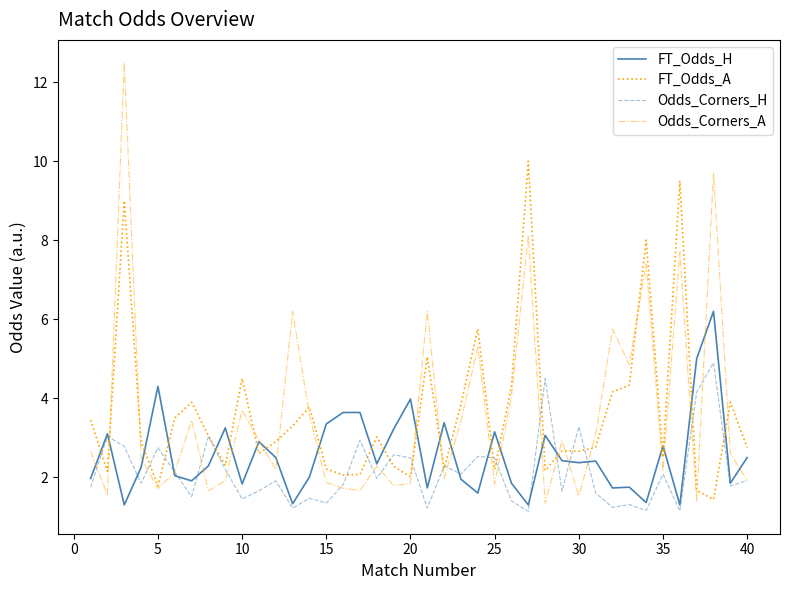

After their last crossing, which series has the higher values: FT_Odds_A or FT_Odds_H?

FT_Odds_A